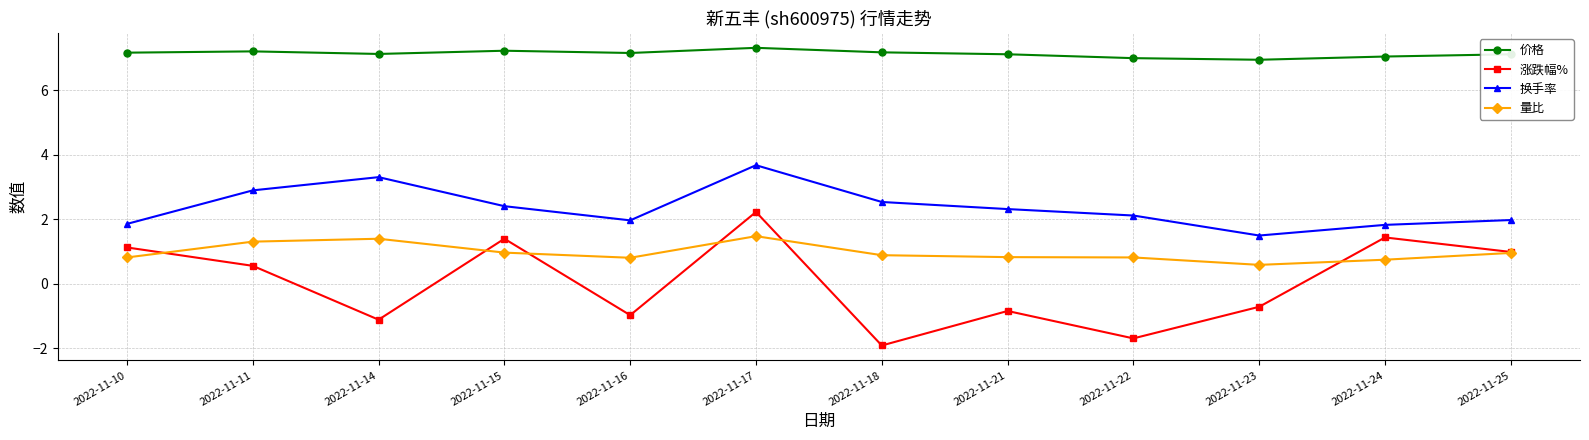

At how many categories does at least one series exceed 5?

12